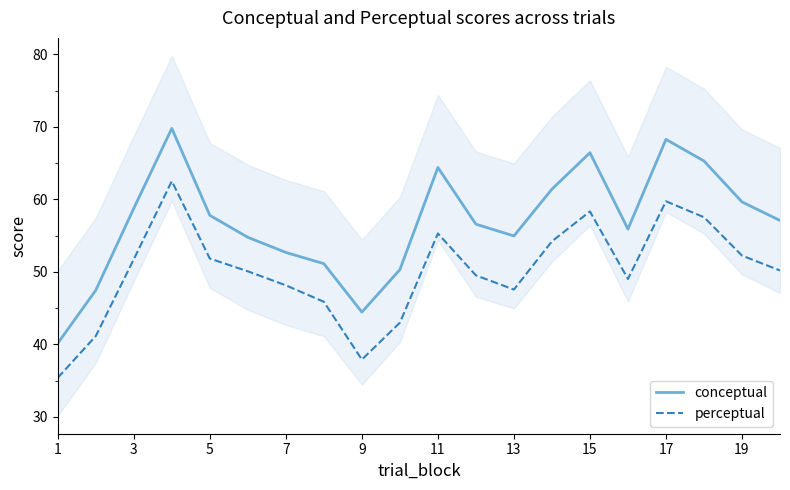

Is the value of perceptual at 17 greater than the value of conceptual at 1?

Yes